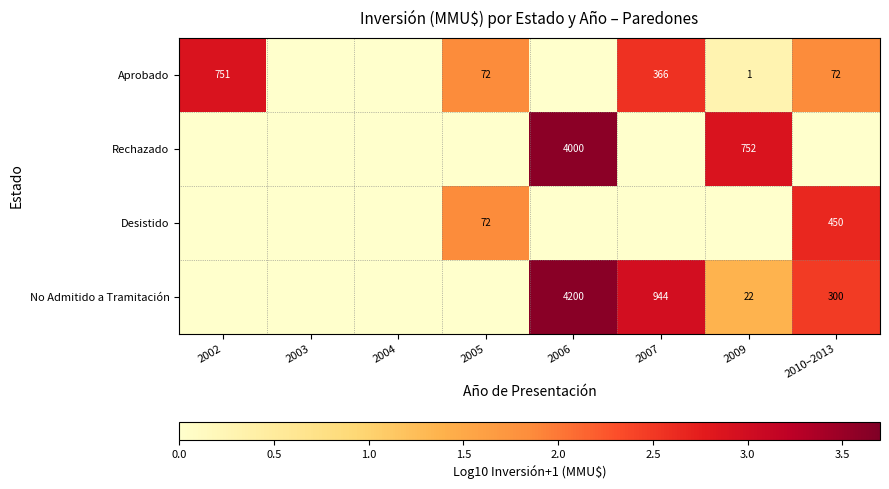

The value of Aprobado at 2007 is 366. True or false?

True